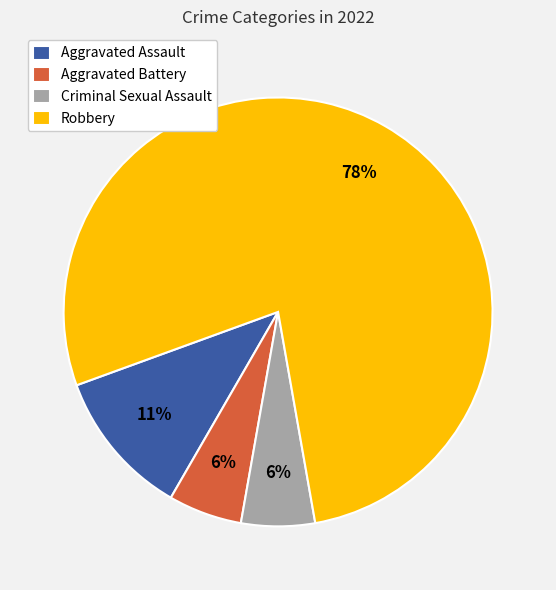

True or false: Aggravated Assault accounts for 5% of the total.

False